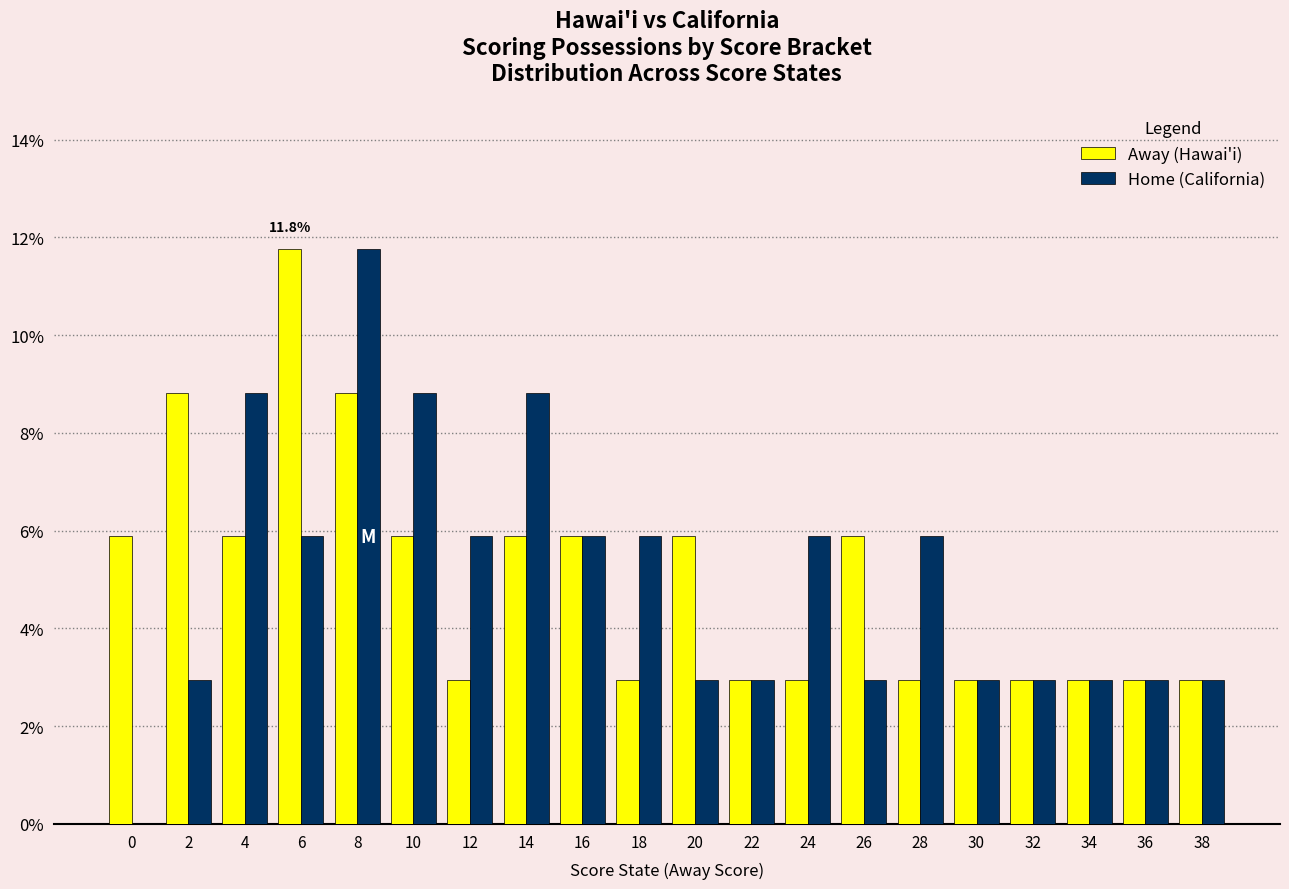

Reading right to left, extract all data points from this chart.

Away (Hawai'i): 2.9	2.9	2.9	2.9	2.9	2.9	5.9	2.9	2.9	5.9	2.9	5.9	5.9	2.9	5.9	8.8	11.8	5.9	8.8	5.9
Home (California): 2.9	2.9	2.9	2.9	2.9	5.9	2.9	5.9	2.9	2.9	5.9	5.9	8.8	5.9	8.8	11.8	5.9	8.8	2.9	0.0